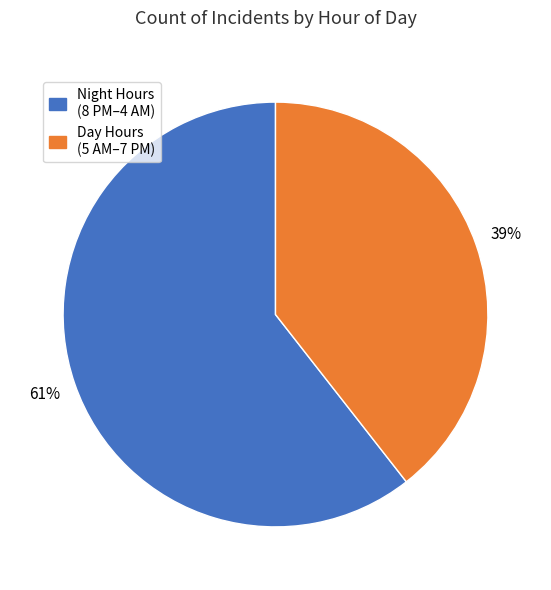

To the nearest percent, what is the average slice percentage?

50%